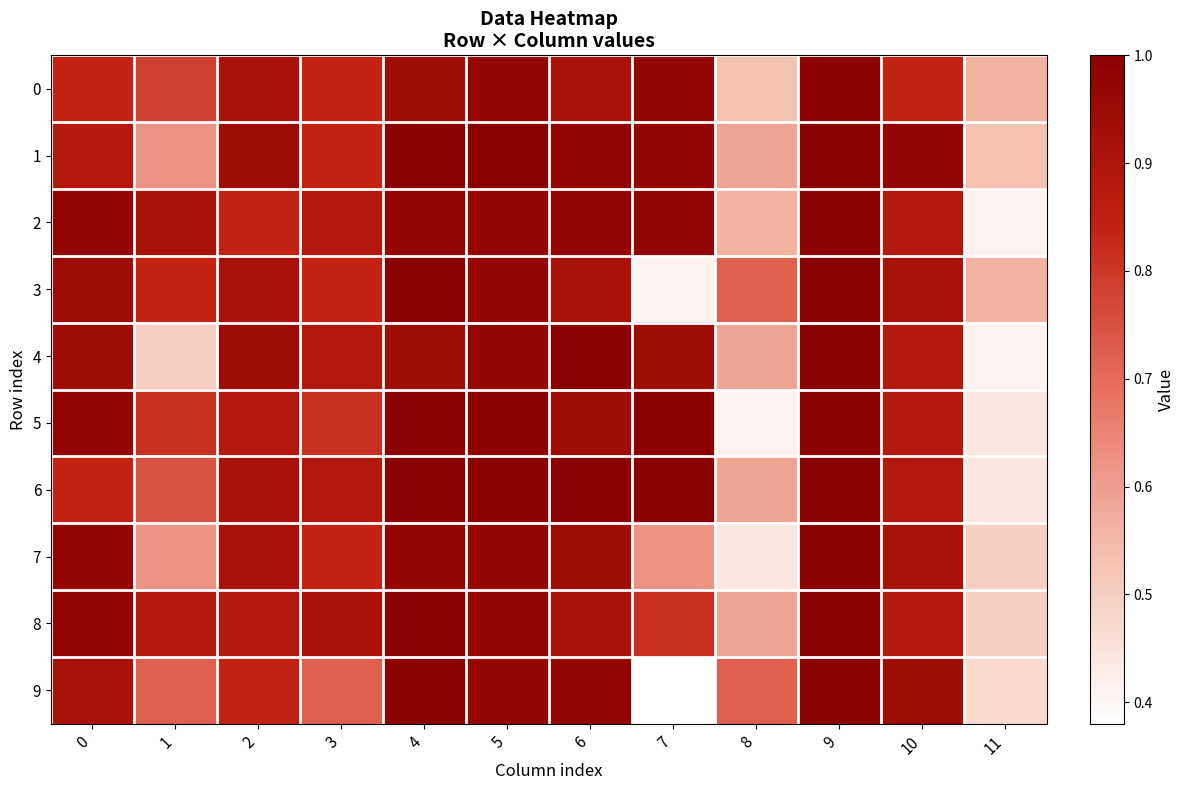

Which series has the largest range (max minus min)?

9